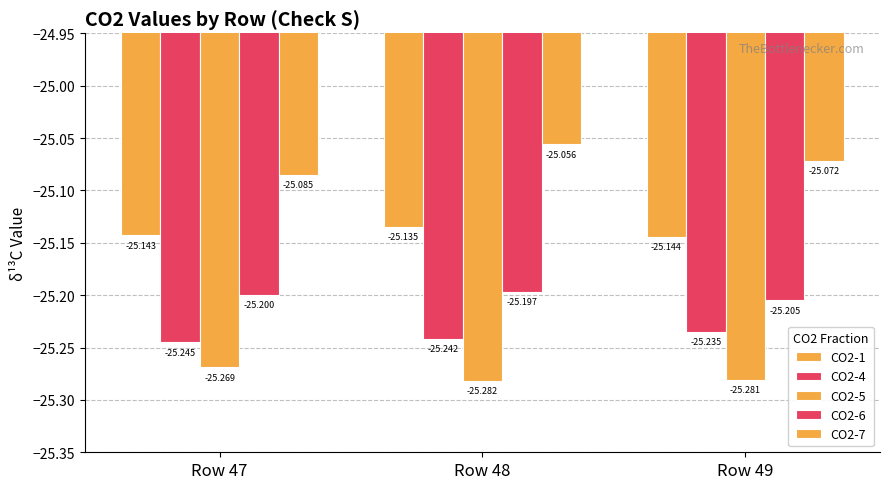

How many bars are there in total?

15